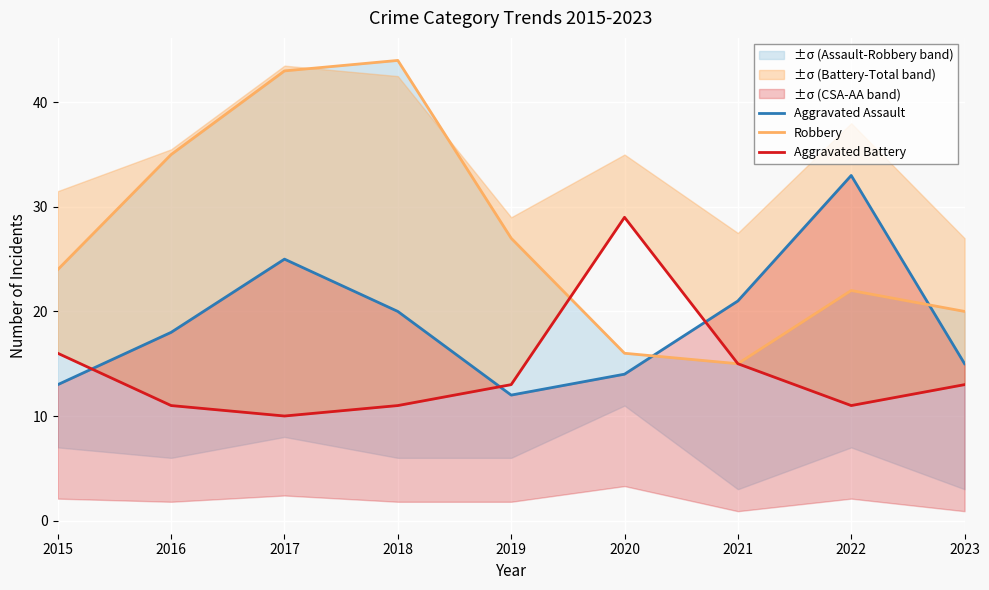

True or false: Aggravated Battery has a value of 26 at 2015.

False